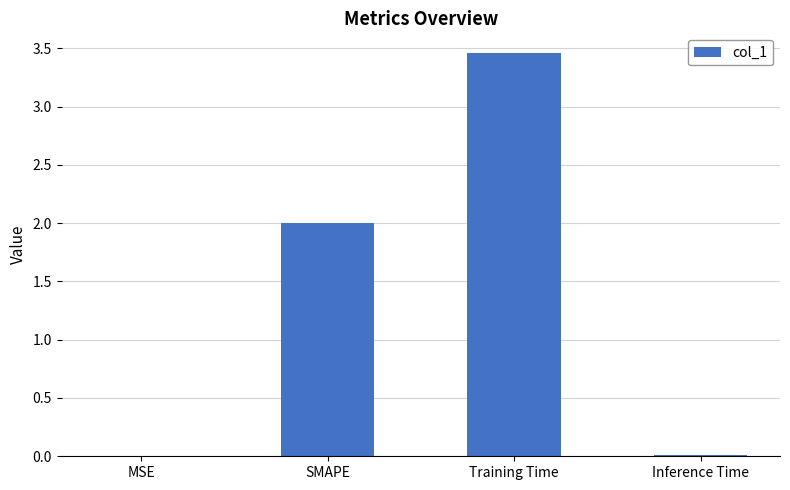

Are the bars horizontal?

No